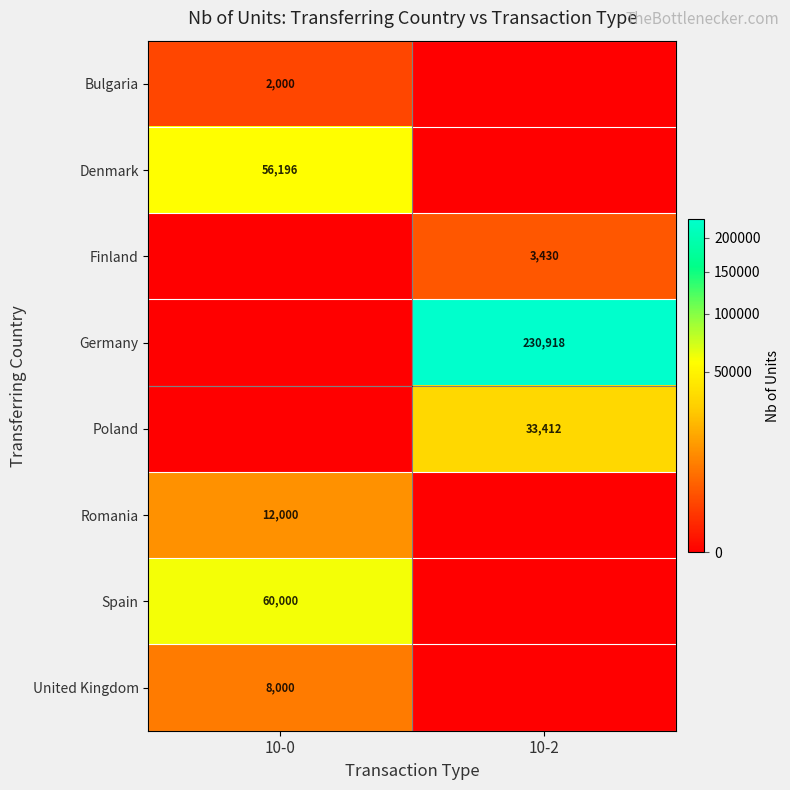

The value of Germany at 10-2 is 230918. True or false?

True